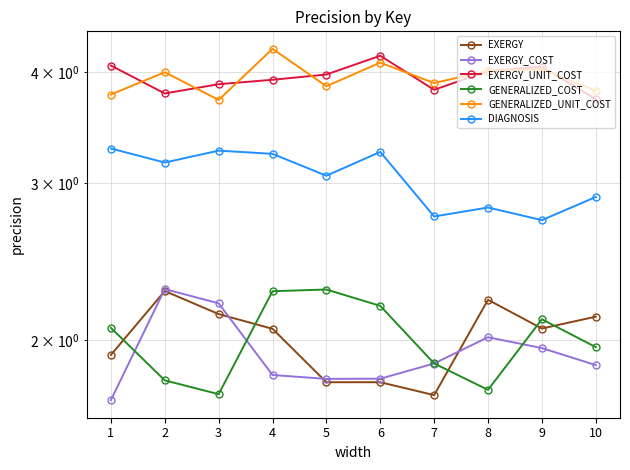

Is it true that GENERALIZED_UNIT_COST equals 1.3 at 7?

False